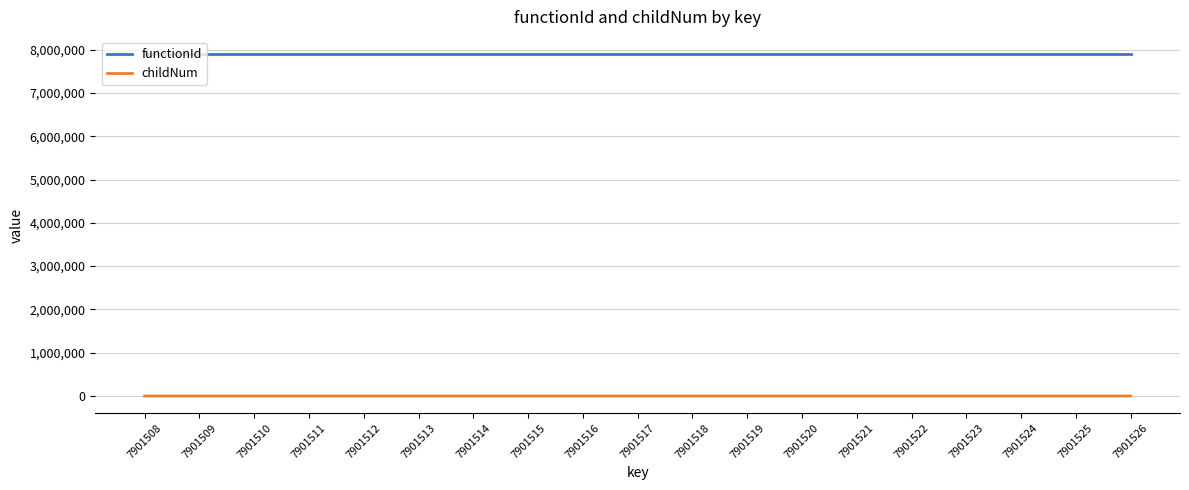

What value does the functionId series have at 7901522?

7901507